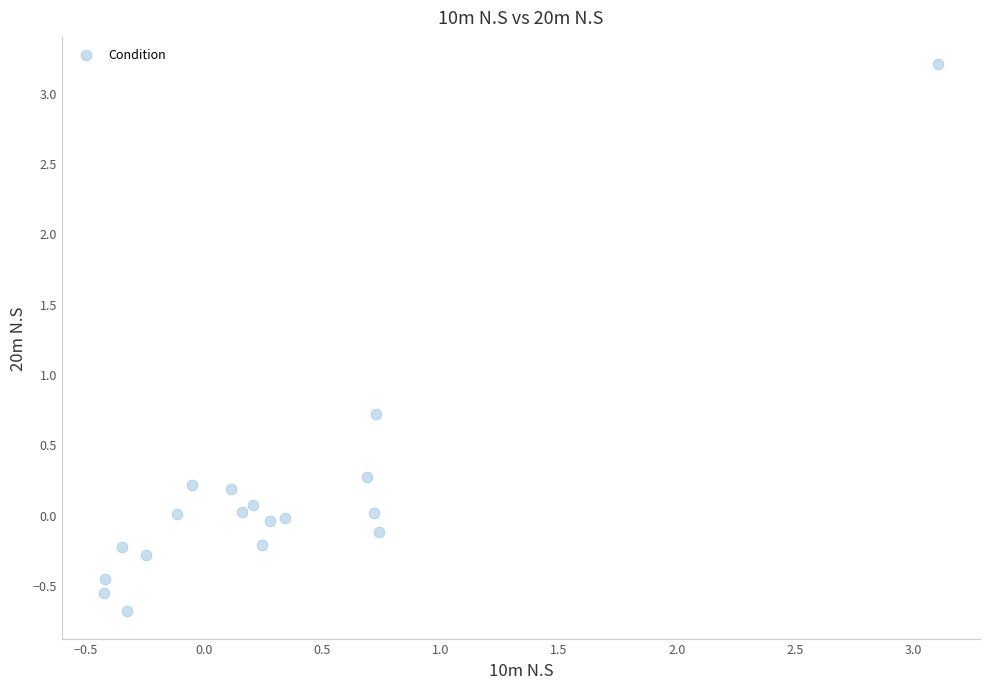

What Y value in the scatter plot is closest to 1?

0.7